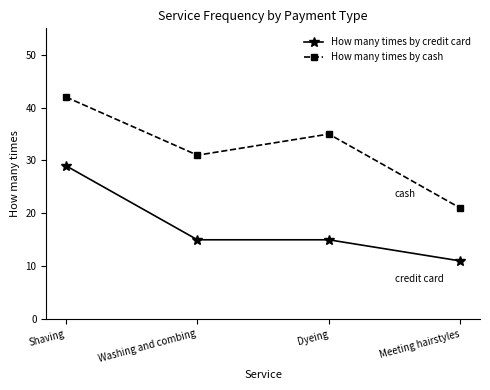

What is the spread (max minus min) of values at Meeting hairstyles?

10